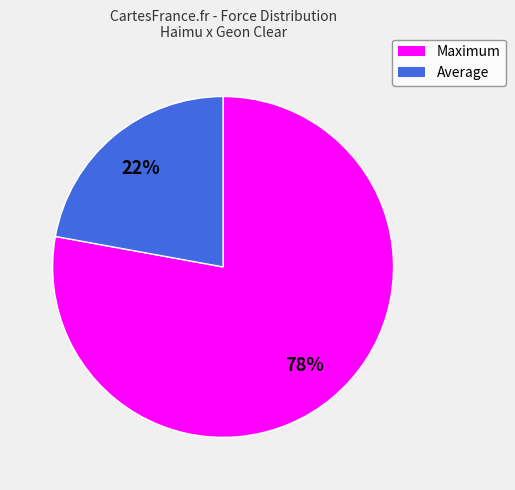

Which slice is the largest?

Maximum